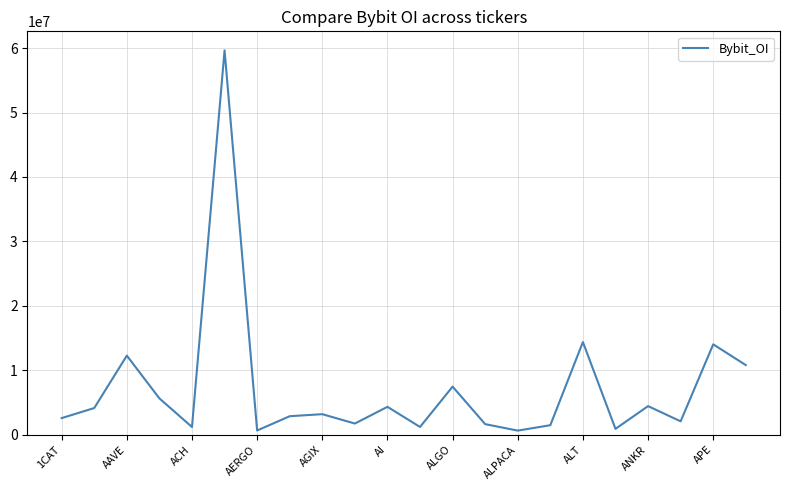

How many values are below 3191488?

11